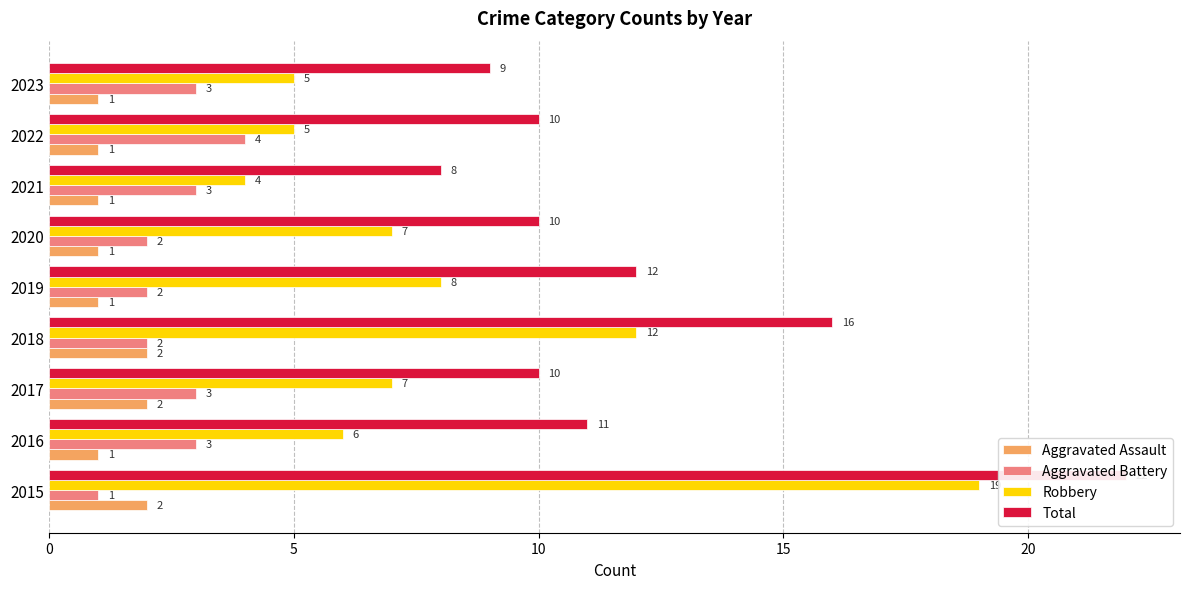

At how many categories does at least one series exceed 14?

2